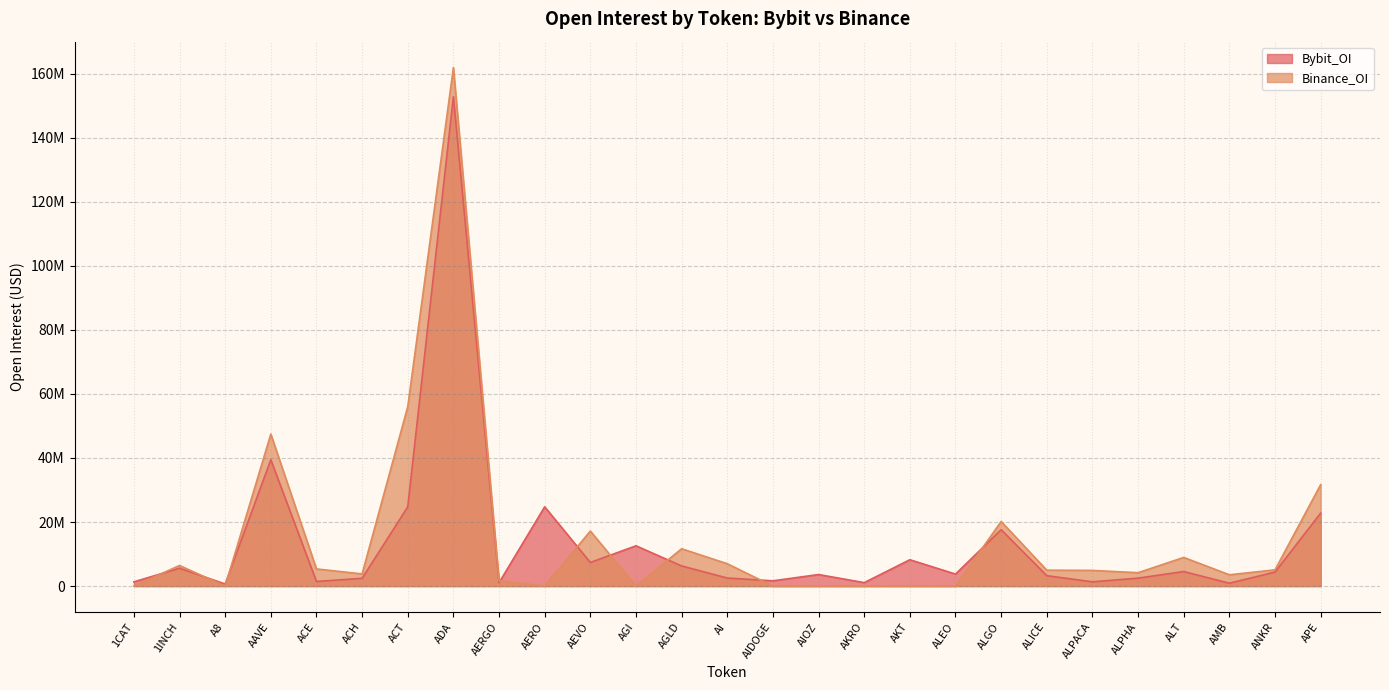

Does the chart have visible grid lines?

Yes